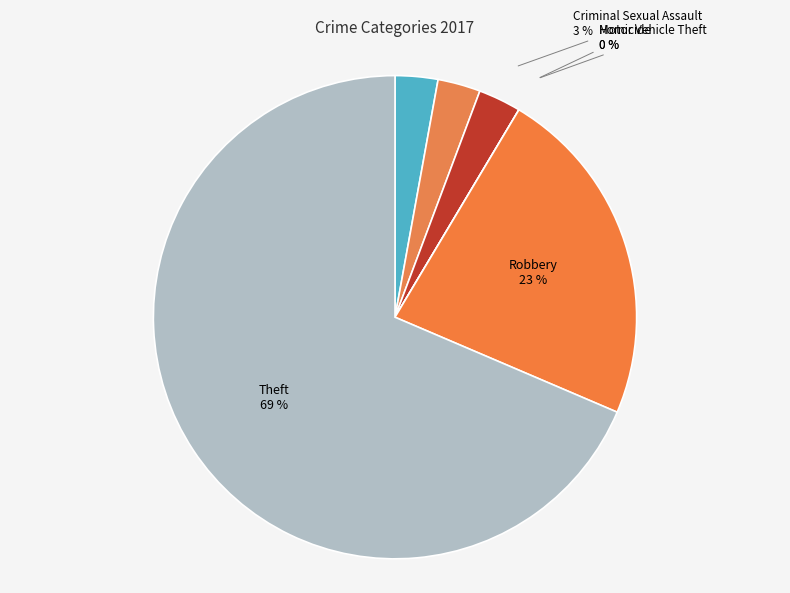

True or false: Theft accounts for 69% of the total.

True